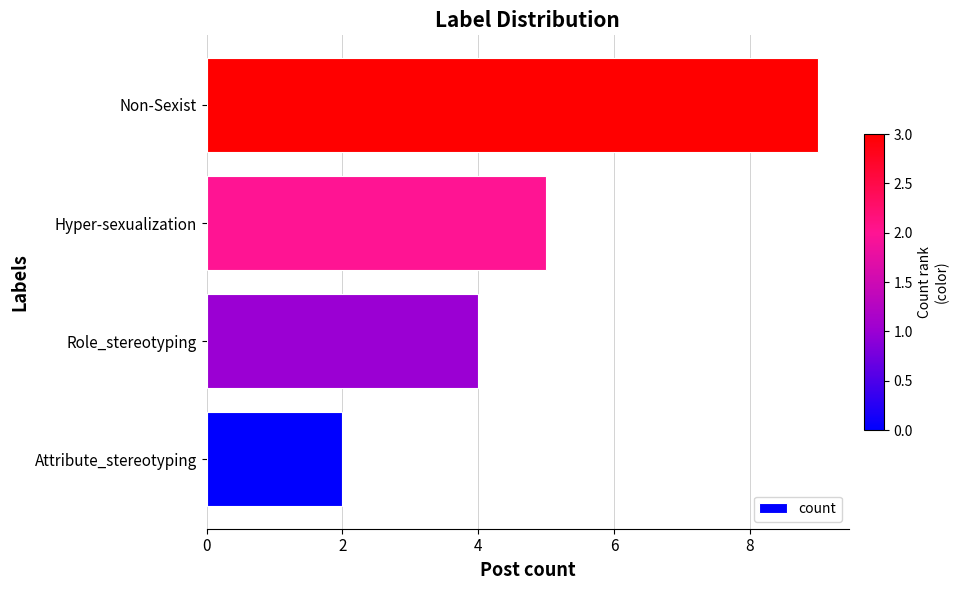

What is the approximate value at Role_stereotyping?

4